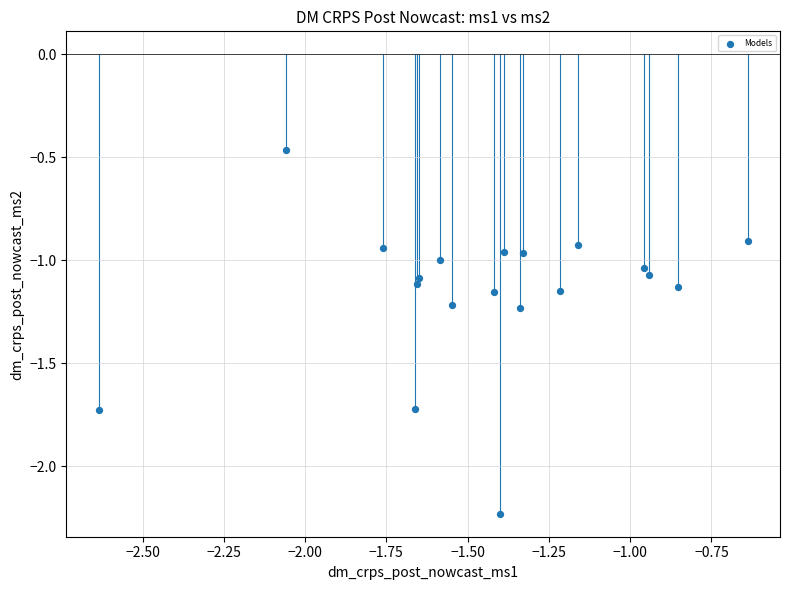

What is the range of X values (max minus min)?

2.0